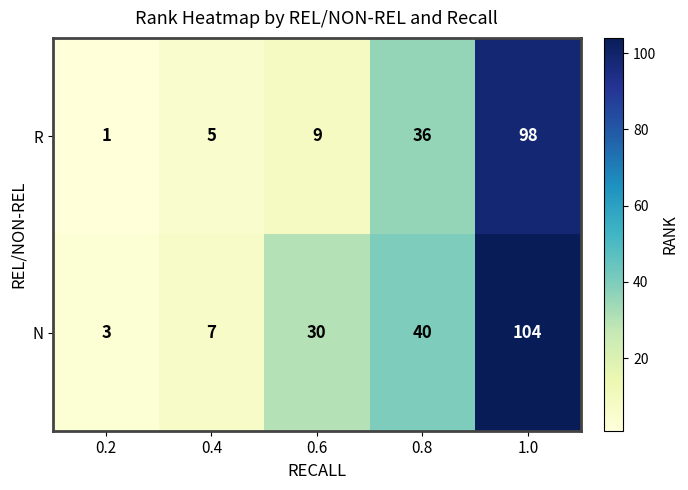

Reading right to left, extract all data points from this chart.

R: 98	36	9	5	1
N: 104	40	30	7	3